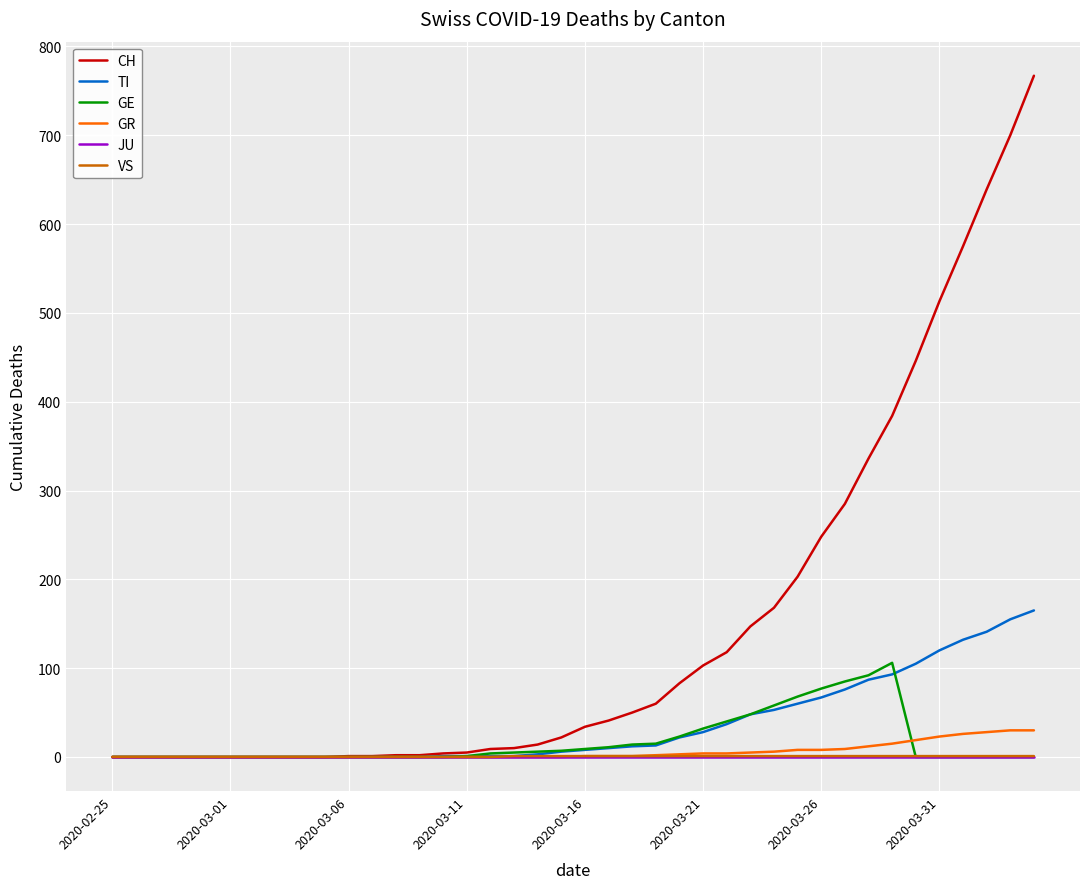

What are all the series names shown in the legend?

CH, TI, GE, GR, JU, VS